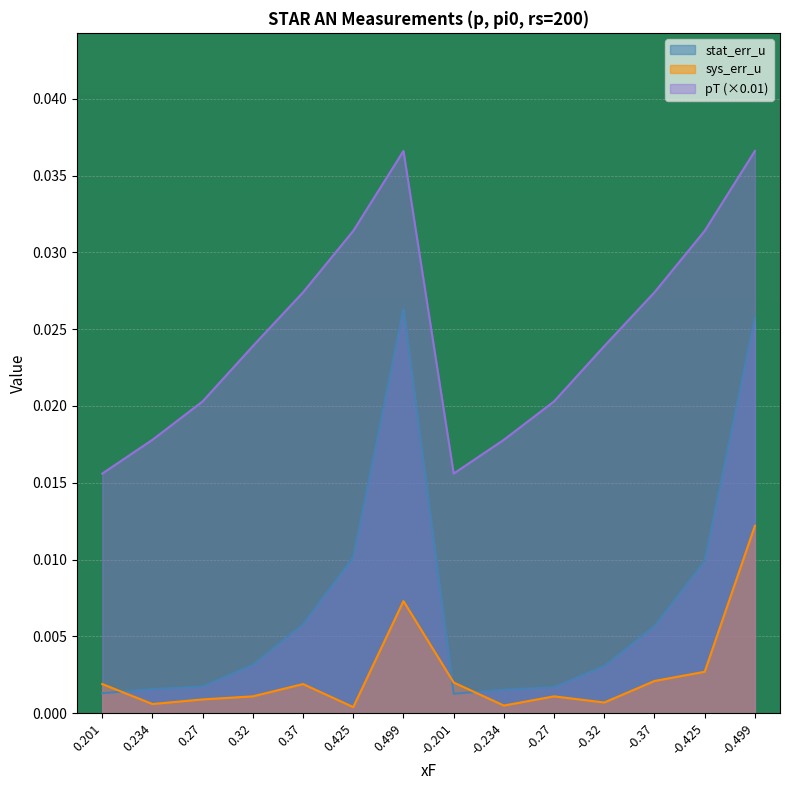

At which category does sys_err_u reach its first local peak?

0.37